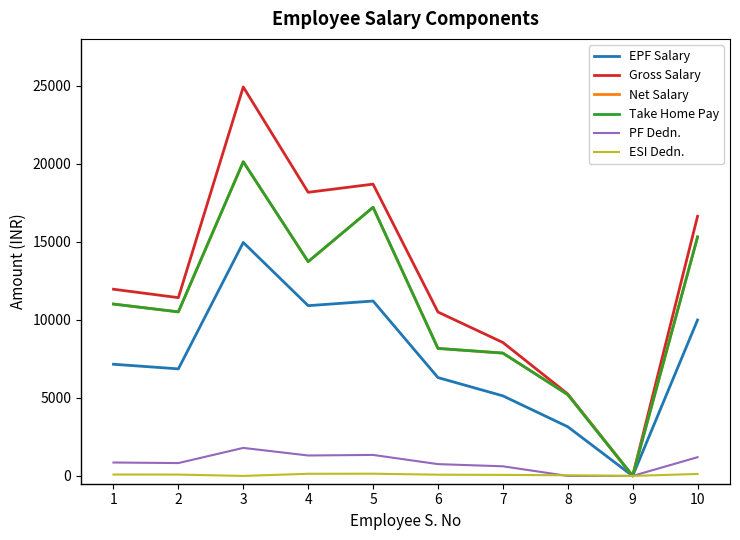

What is the difference between the maximum and minimum values in the Net Salary series?

20126